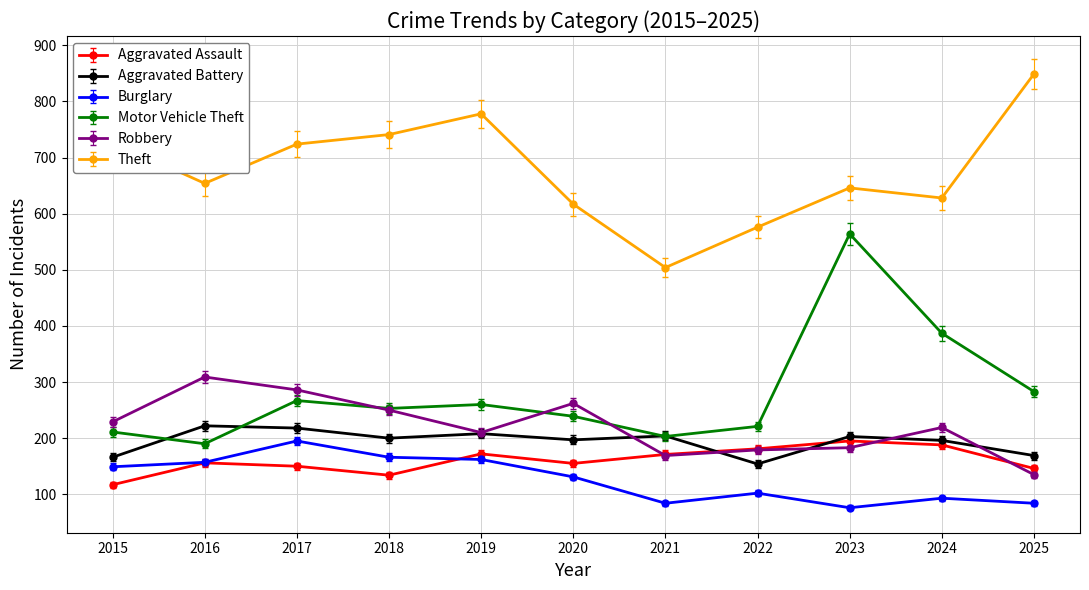

Which series has the largest total across all categories?

Theft